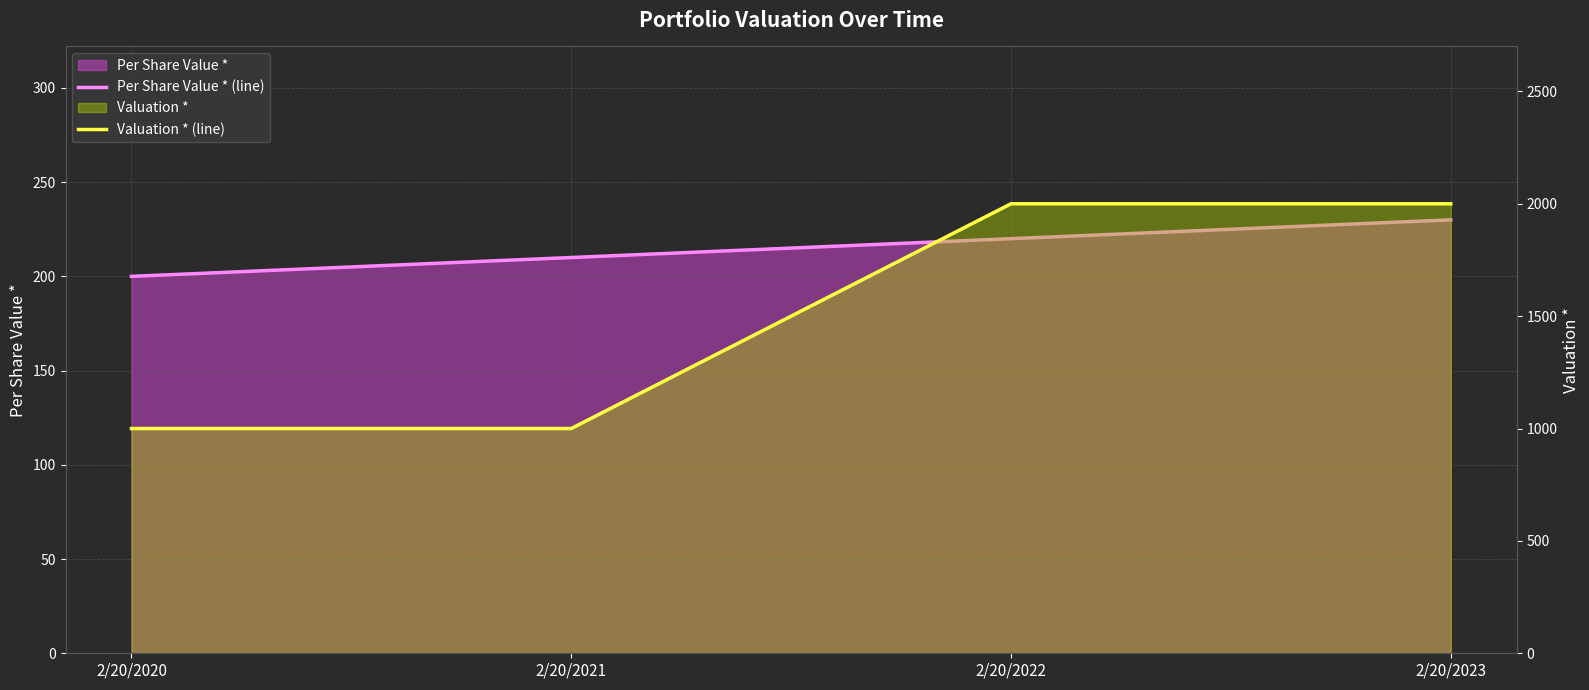

What is the greatest value displayed?

2000